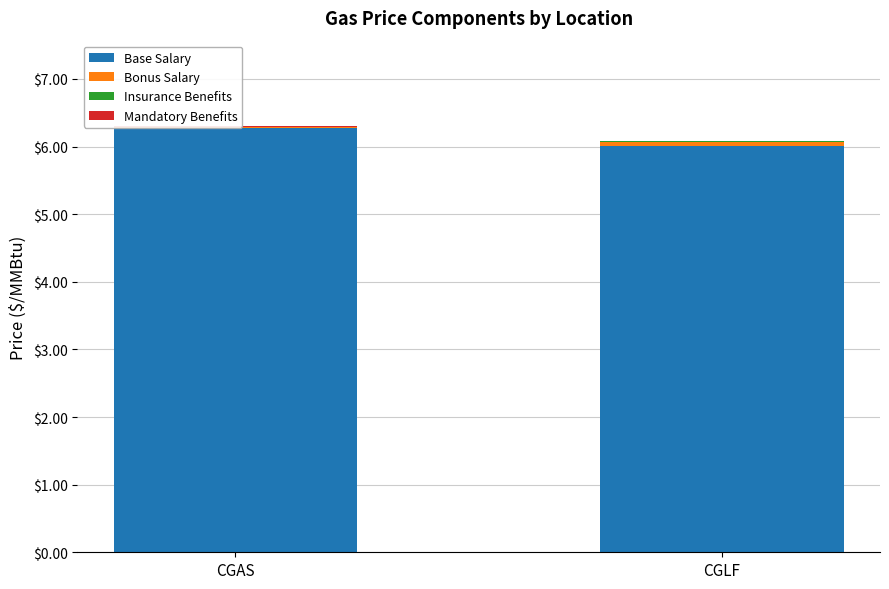

Rank the categories by Bonus Salary value from highest to lowest.

CGLF, CGAS